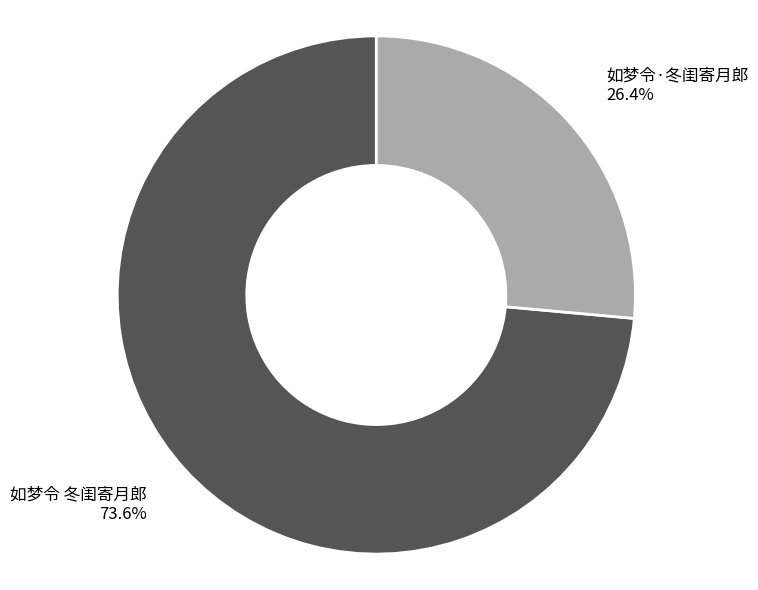

Which category has the smallest portion of the pie?

如梦令·冬闺寄月郎